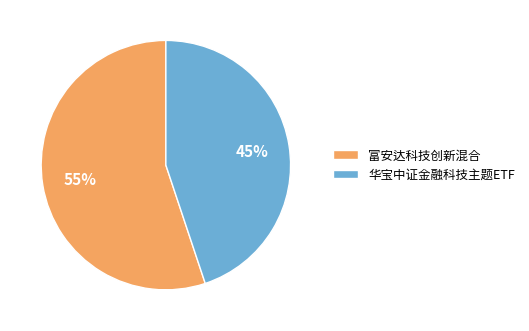

Which slice is the smallest?

华宝中证金融科技主题ETF